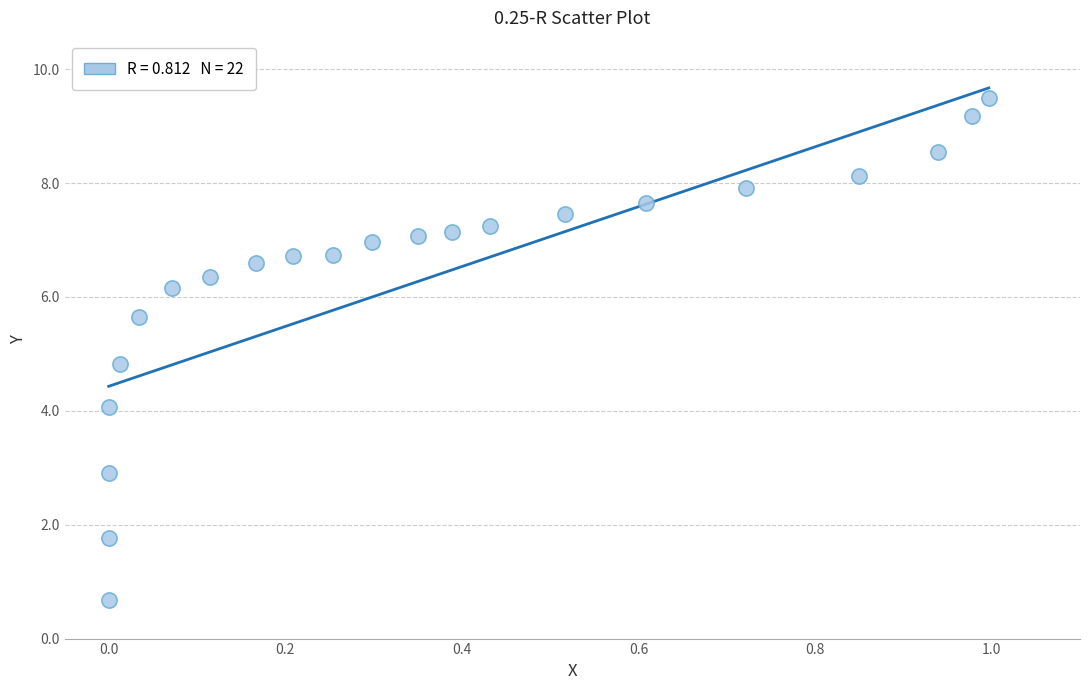

What is the range of Y values (max minus min)?

8.8